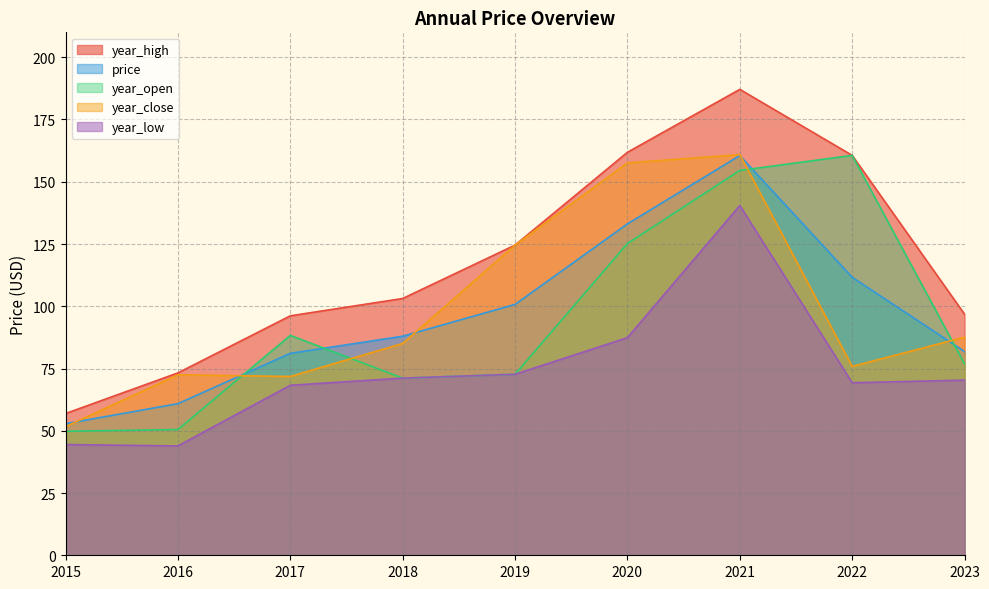

What is the average value of the year_close series?

98.6